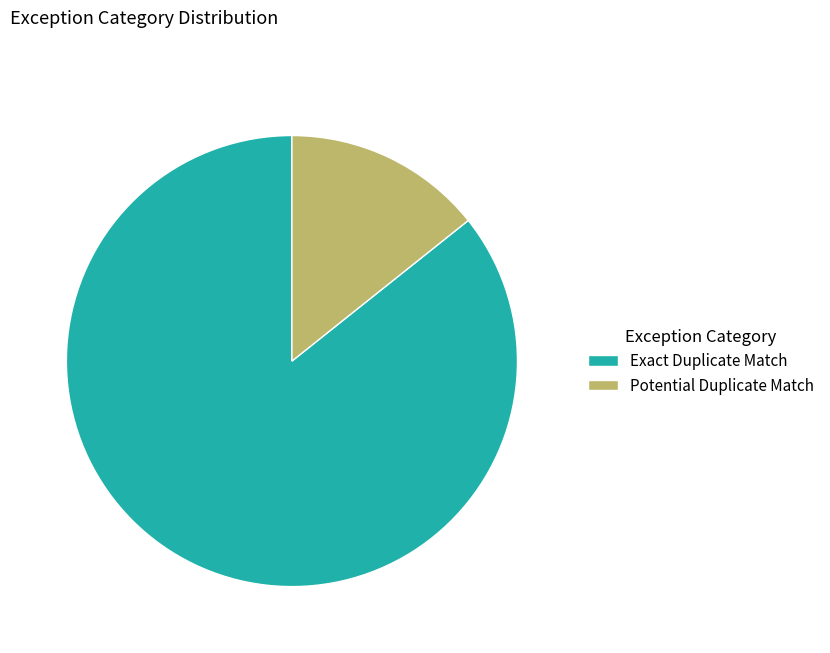

Does Potential Duplicate Match account for over 50% of the chart?

No